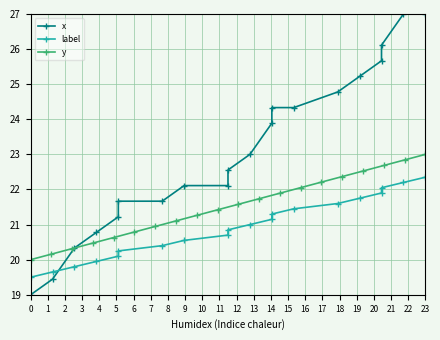

Is it true that y equals 28.5 at 0?

False